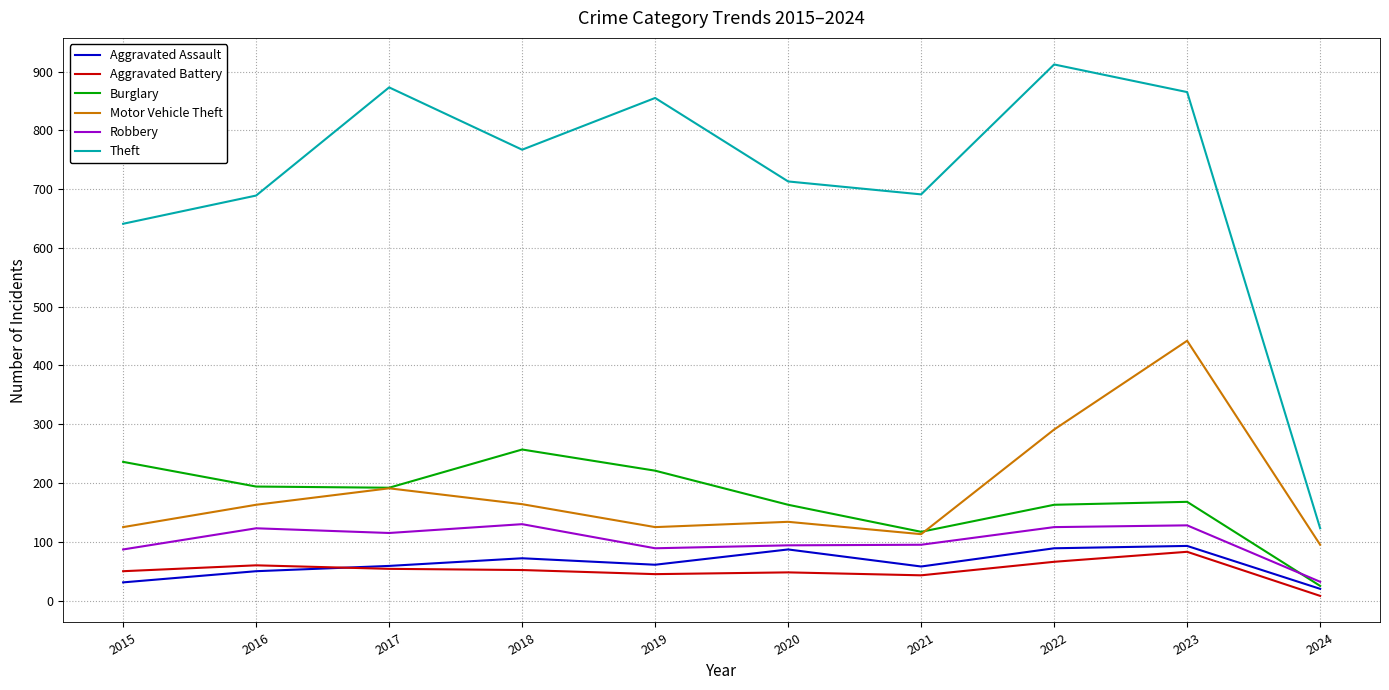

How many series are shown in this chart?

6